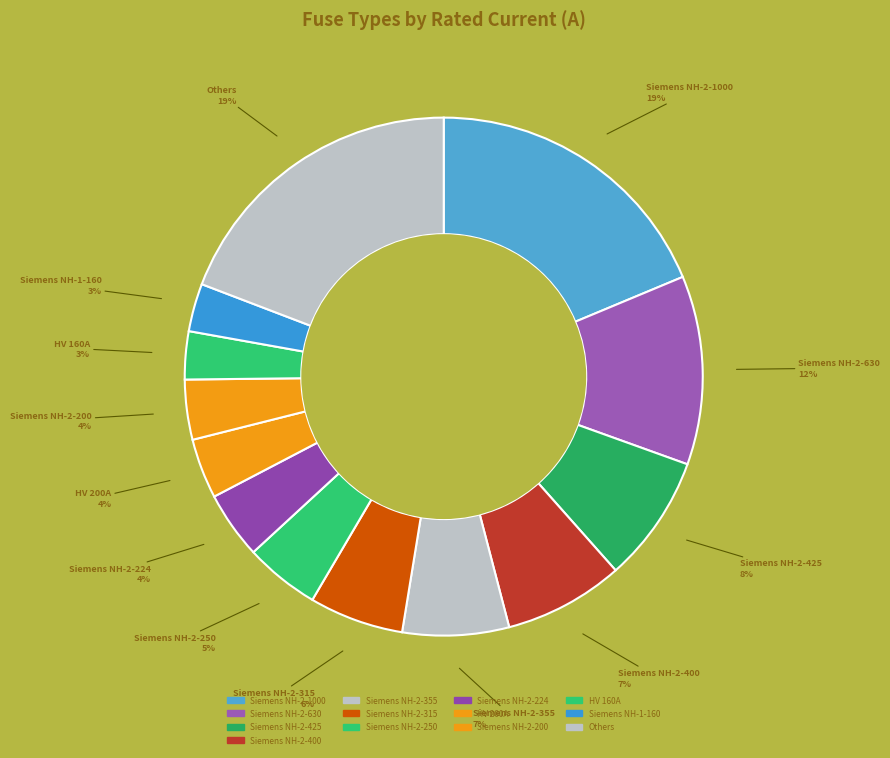

Do Siemens NH-2-630 and HV 160A together represent more than half of the pie?

No